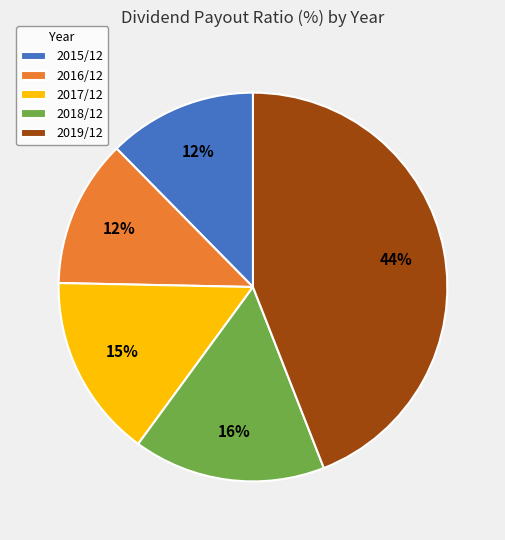

To the nearest percent, what is the difference between the largest and smallest slice percentages?

32%